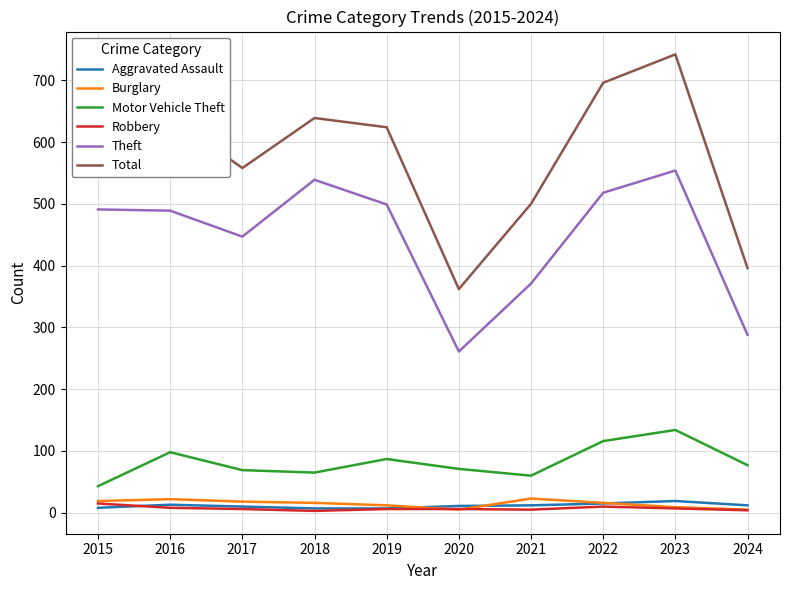

True or false: Aggravated Assault and Total cross at least once.

False